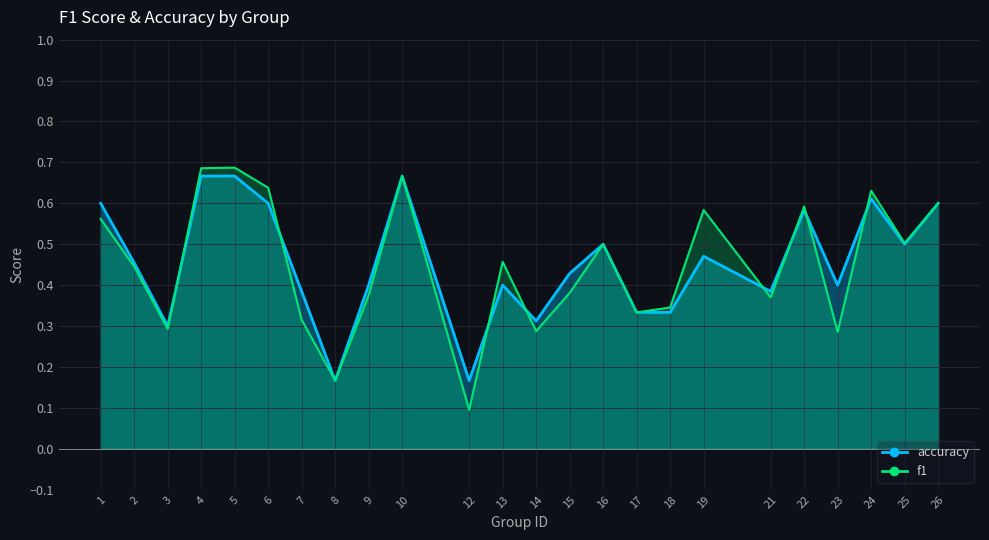

Rank the series by their maximum value, from lowest to highest.

accuracy, f1